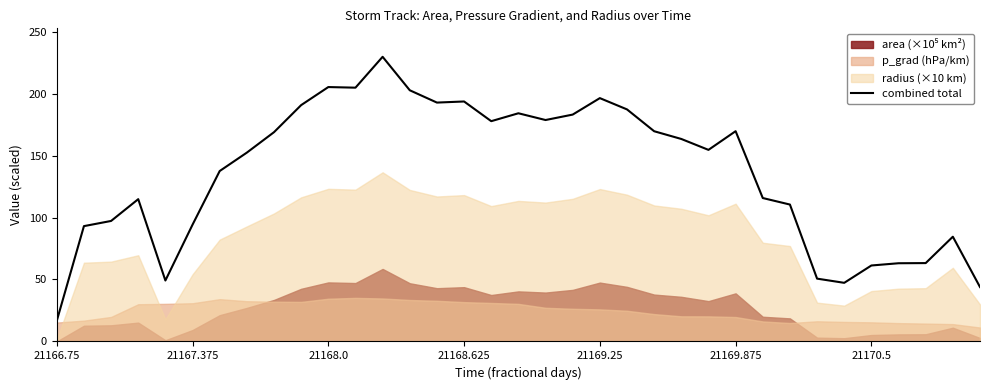

What is the minimum value for combined total?

16.7